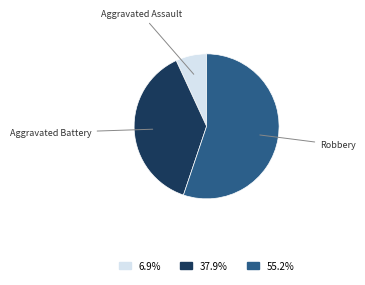

Is there any slice that represents more than half of the pie?

Yes